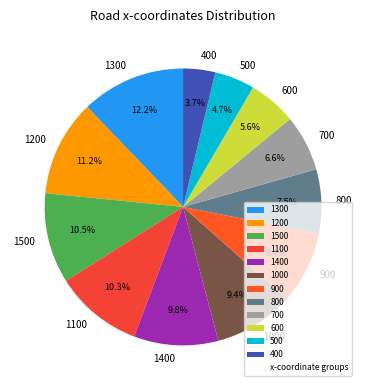

Which slice is the largest?

1300